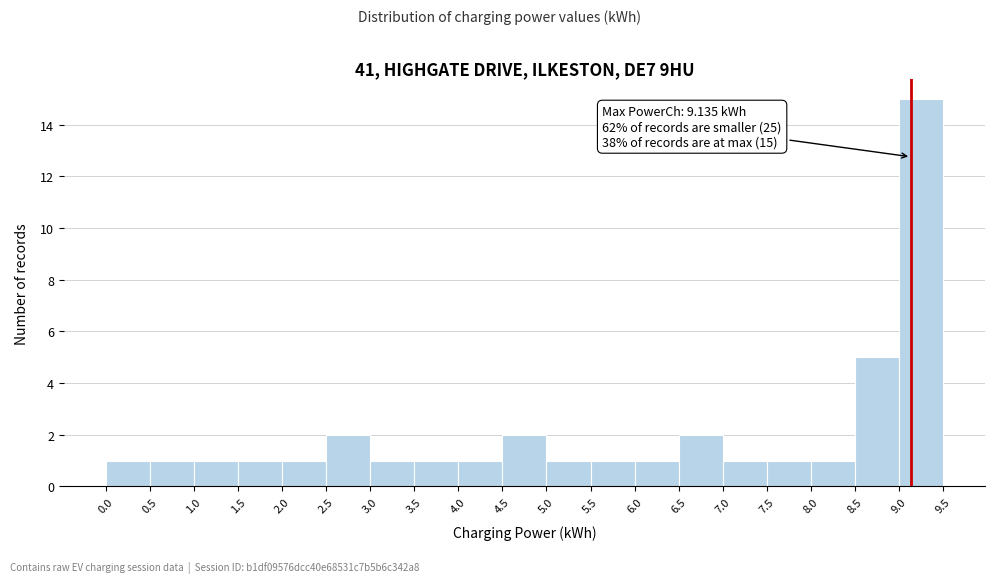

Which range on the x-axis has the tallest bar?

9.0 to 9.5